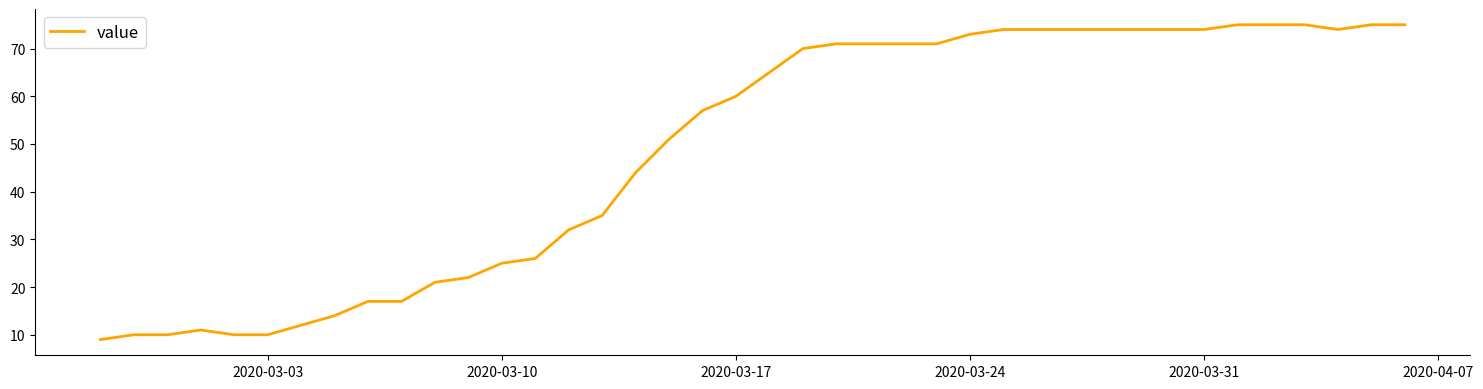

What is the smallest value displayed?

9